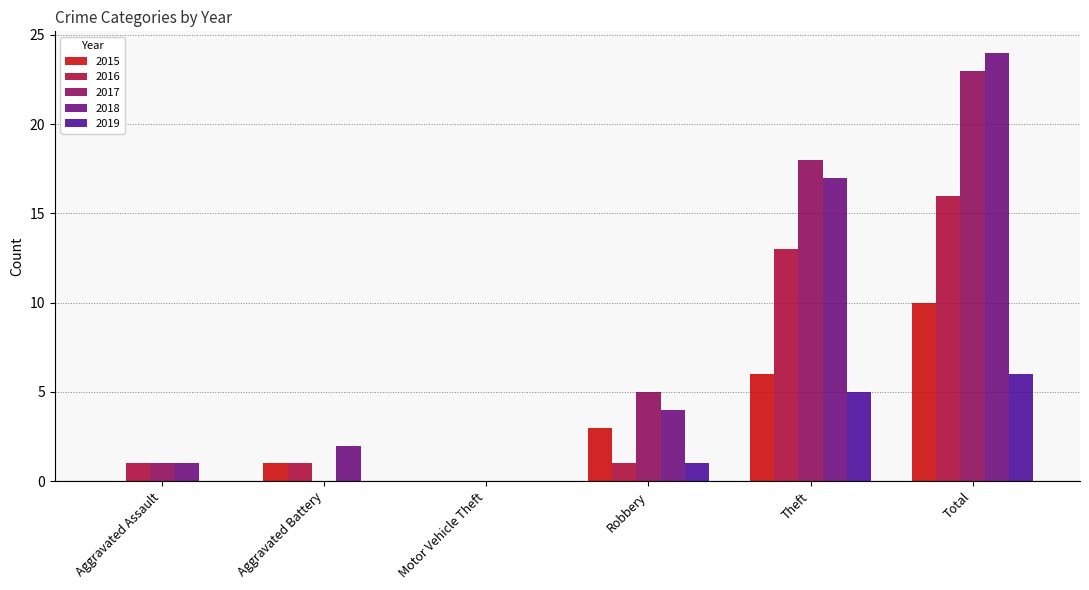

What is the maximum value shown in the chart?

24